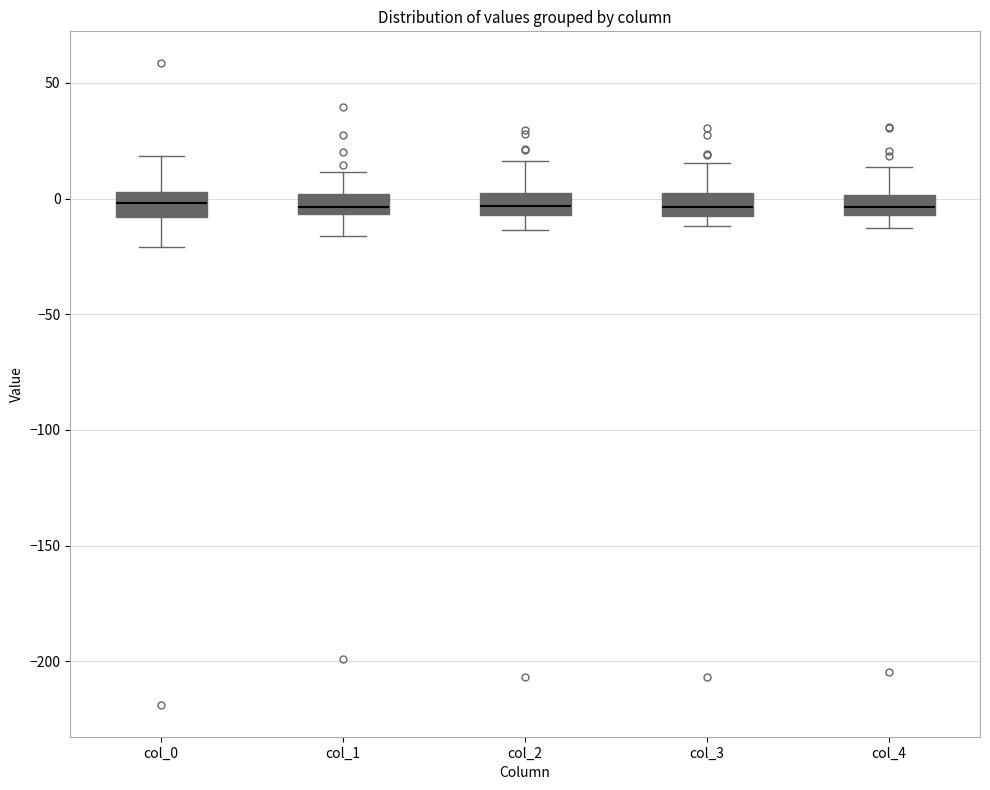

Reading left to right, transcribe this box plot: for each box, give where its median line is, the range the box spans, and where its two whiskers end, as read against the y-axis. The values are not printed on the chart, so give them approximately, as read against the axis.

col_0: median 0, box -10 to 5, whiskers -20 to 20
col_1: median -5 (inside the box), box -5 to 0, whiskers -15 to 10
col_2: median -5 (inside the box), box -5 to 0, whiskers -15 to 15
col_3: median -5 (inside the box), box -5 to 5, whiskers -10 to 15
col_4: median -5 (inside the box), box -5 to 0, whiskers -15 to 15